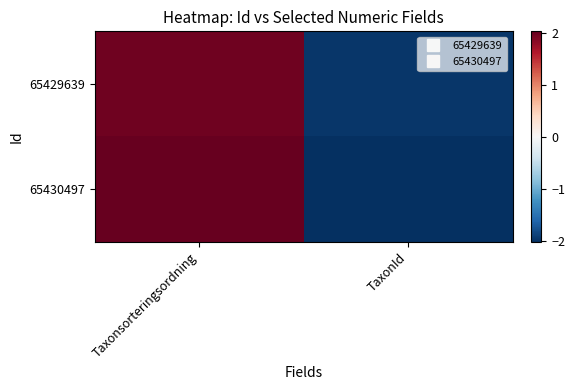

Rank the series at Taxonsorteringsordning from lowest to highest value.

65429639, 65430497